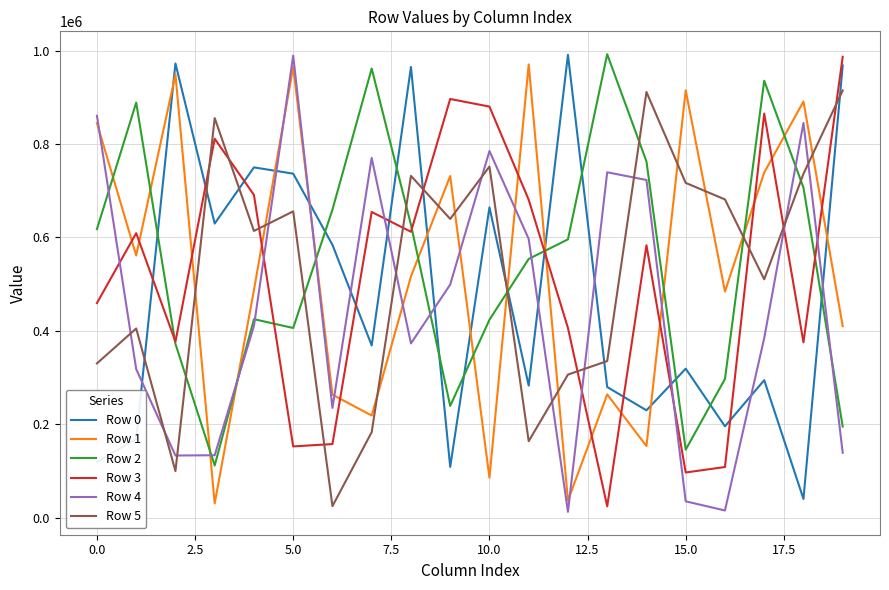

What is the maximum value for Row 2?

992234